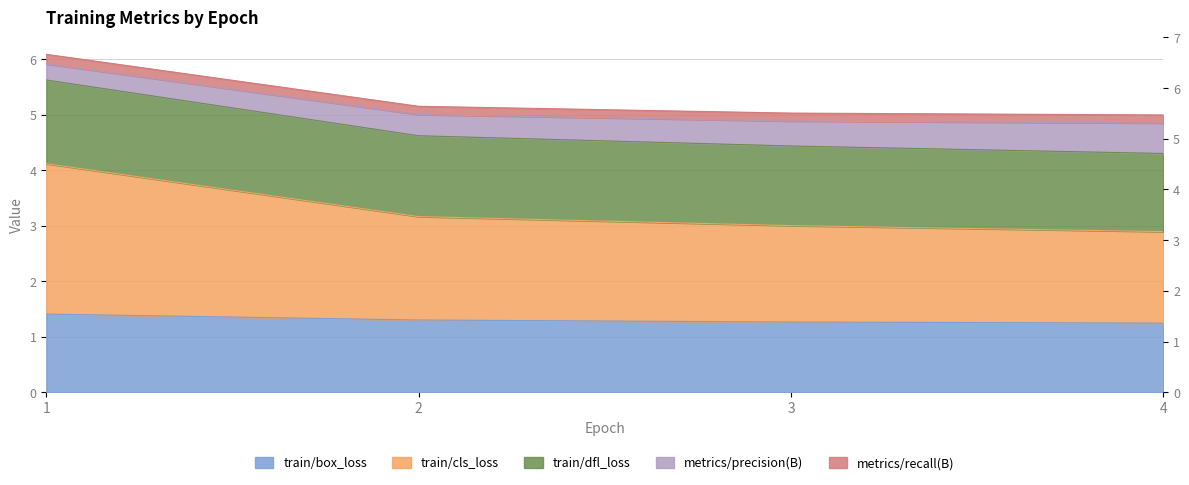

At which label does train/box_loss reach its peak?

1